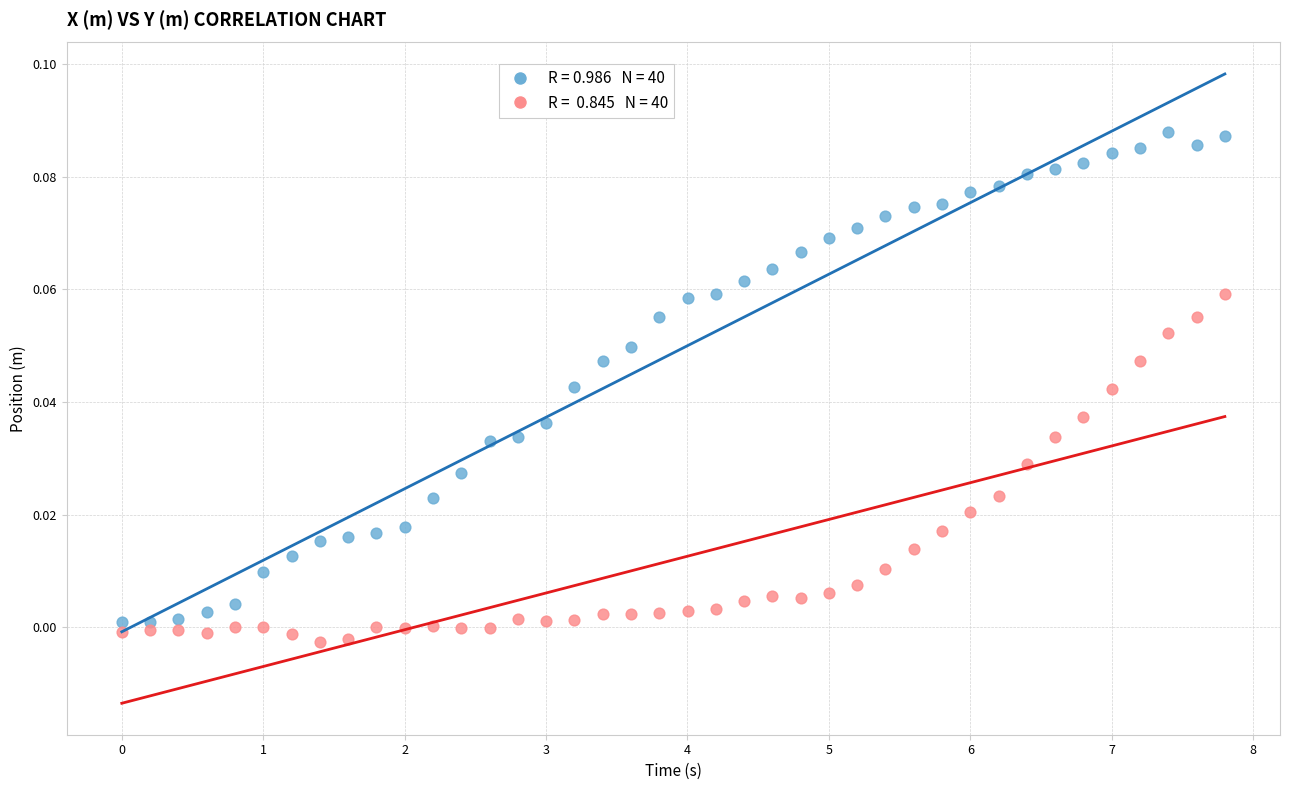

Across all data points, what is the range of X values (max minus min)?

7.8